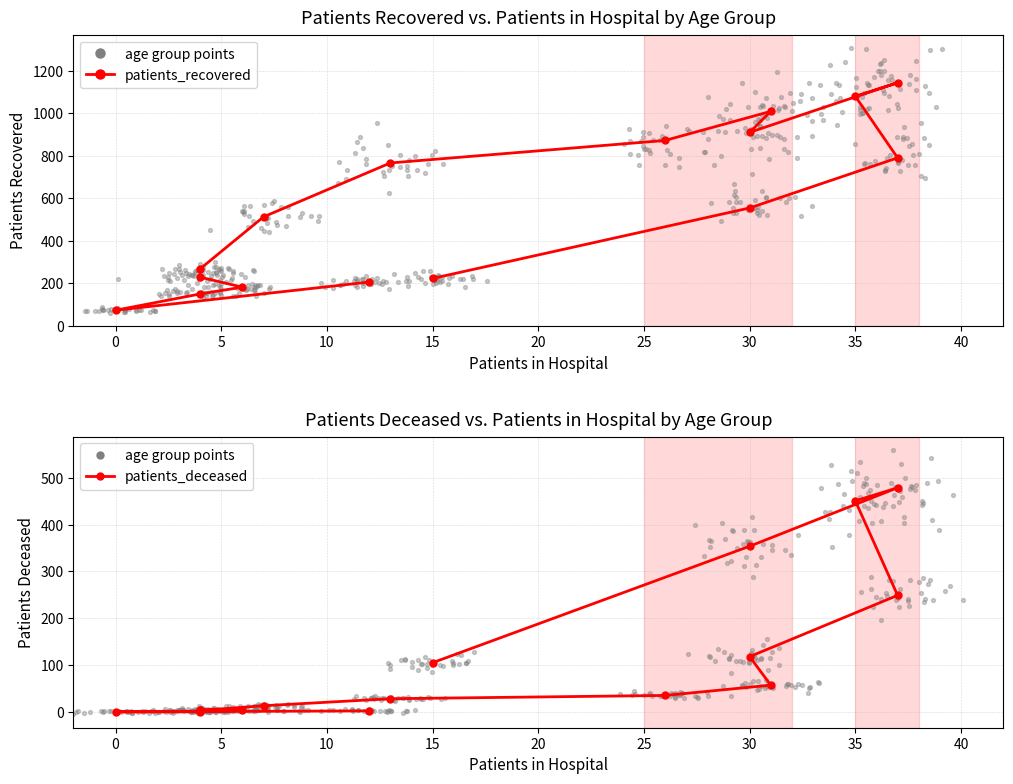

Which series has the widest spread of Y values?

patients_recovered